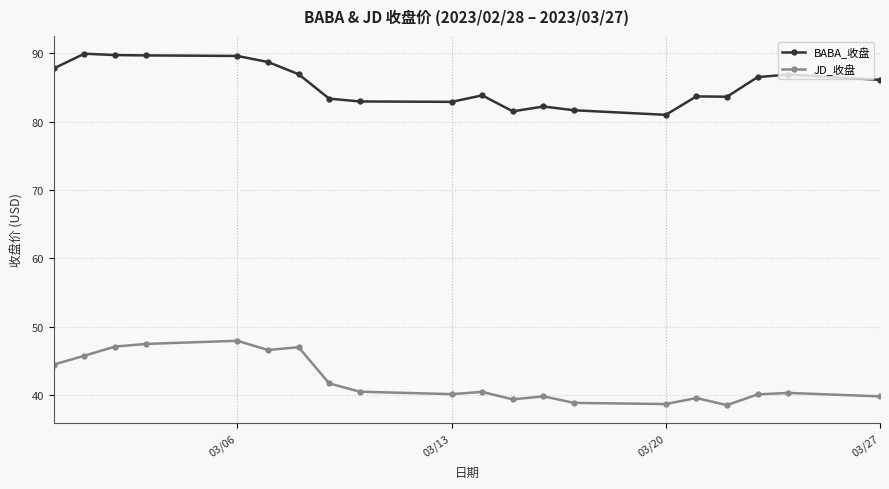

What is the value of the BABA_收盘 point at the 9th from the left?

83.0